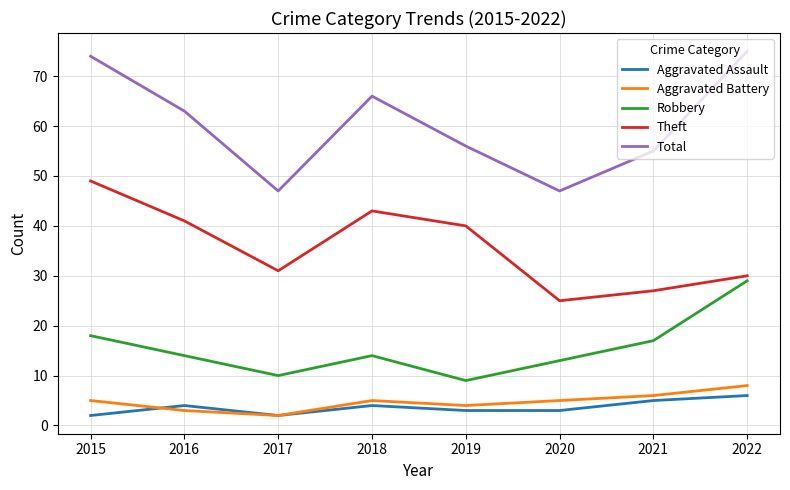

Which series has the largest range (max minus min)?

Total